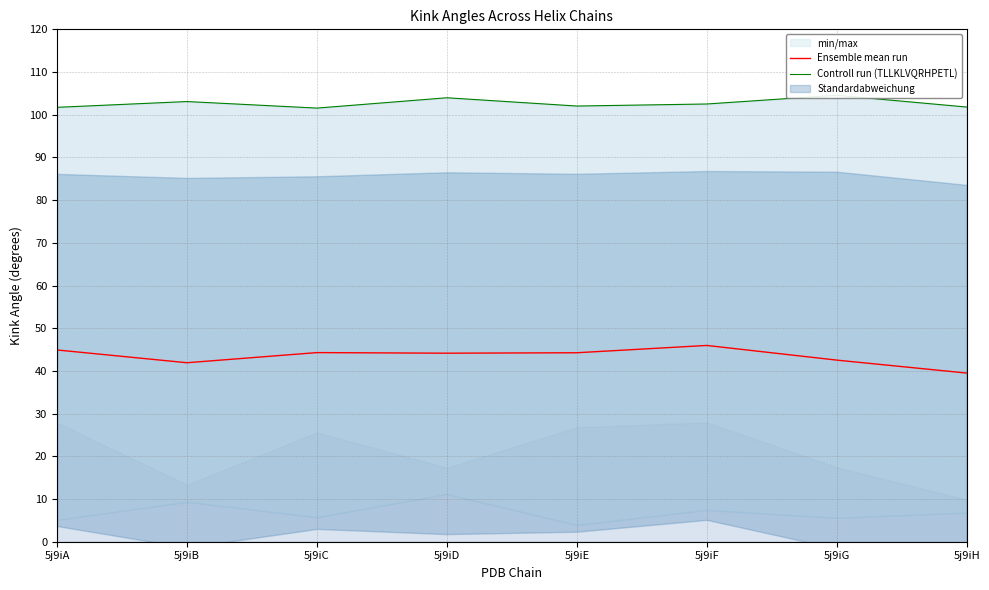

Which series changed the most between 5j9iB and 5j9iE?

Ensemble mean run